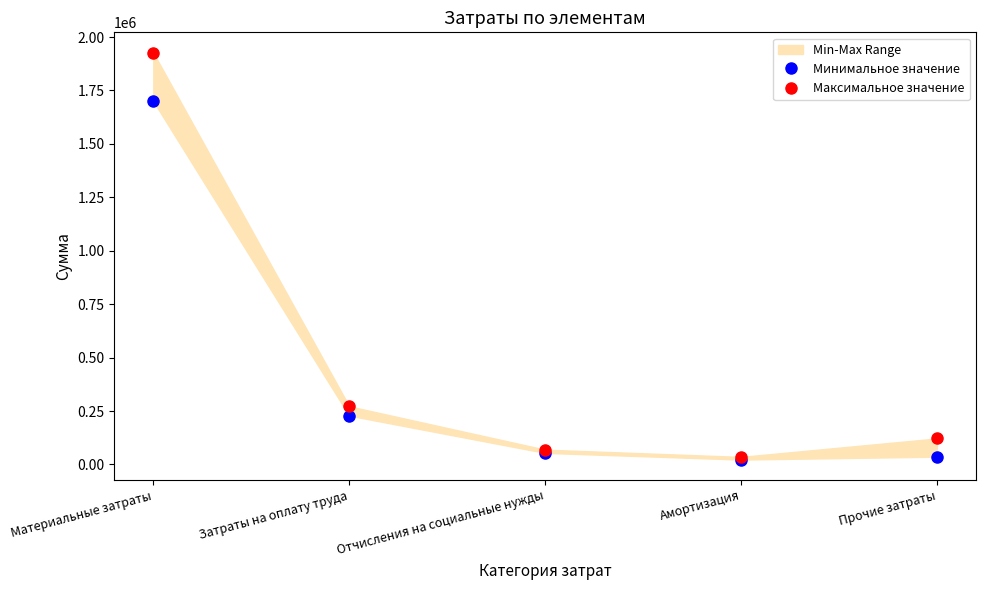

At Материальные затраты, list the series in order from smallest to largest.

Минимальное значение, Максимальное значение